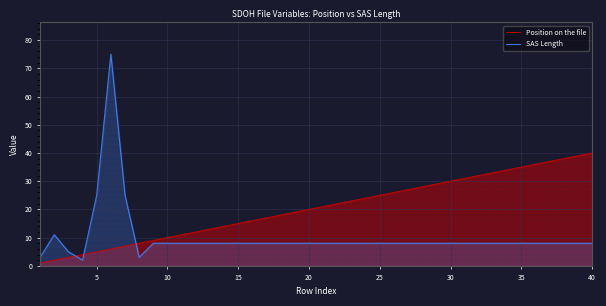

What is the average value of the Position on the file series?

20